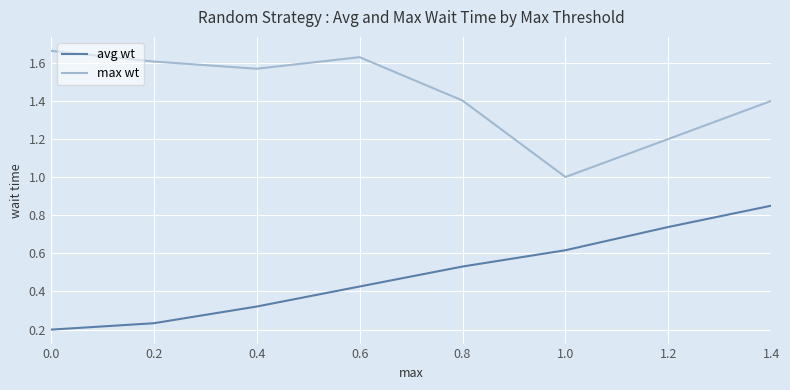

How many lines are shown in the chart?

2